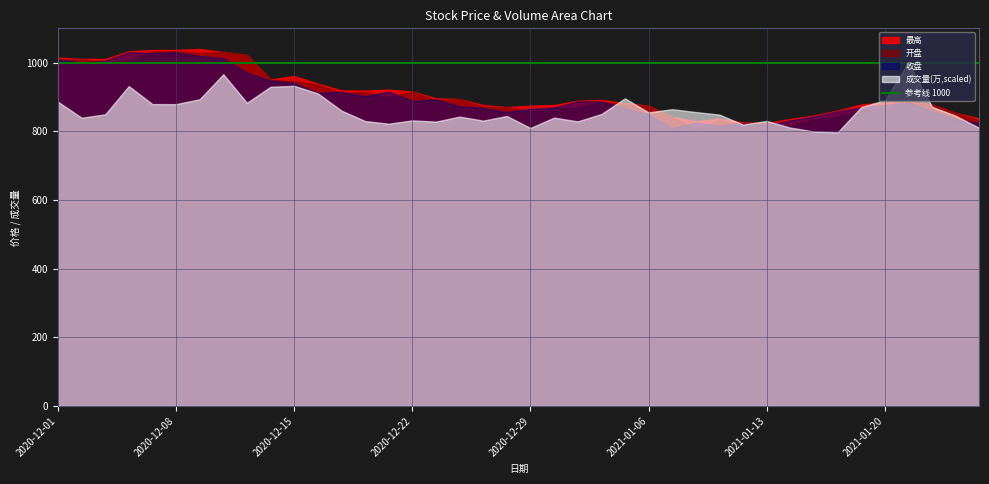

What is the sum of the 开盘 values at 2020-12-30 and 2021-01-20?

1733.1